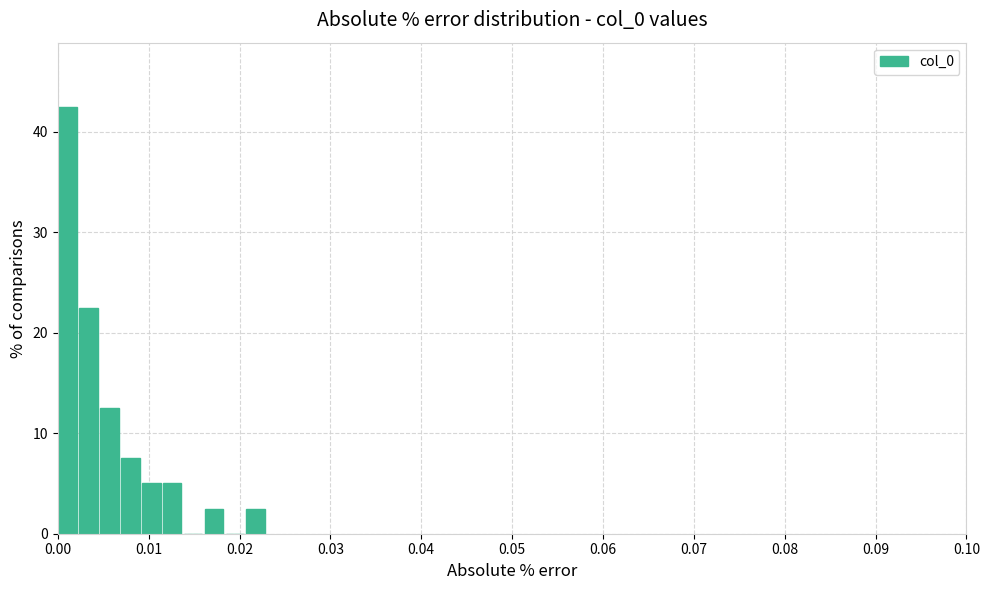

Around what value on the x-axis is the tallest bar? Give the approximate position of its centre, as read against the axis.

0.001